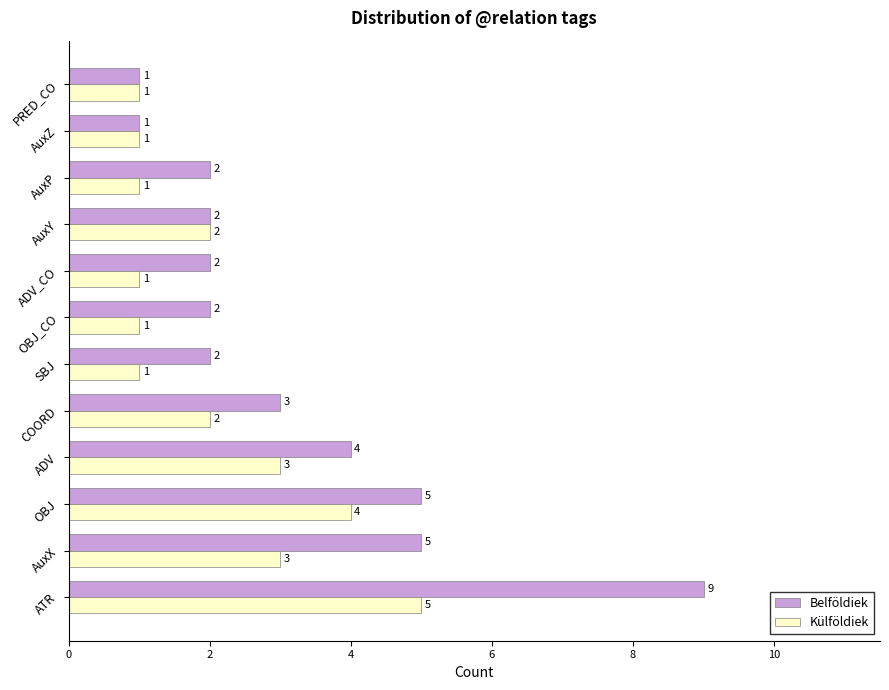

Which series changed the most between AuxX and ADV_CO?

Belföldiek